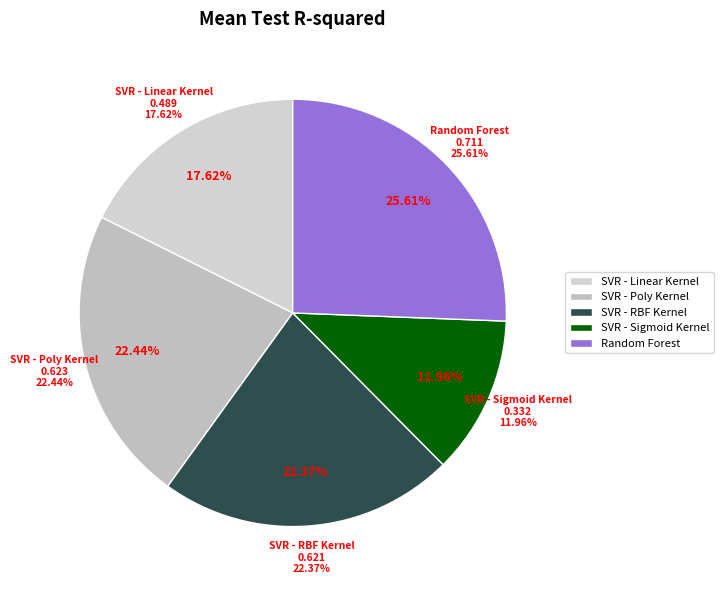

Is it true that Random Forest is 16% of the pie?

False